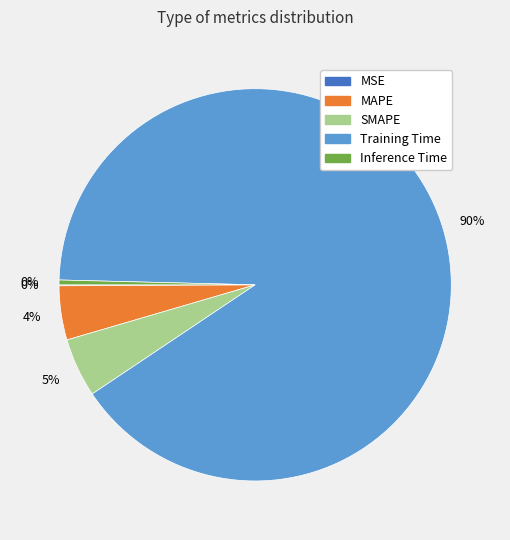

True or false: MAPE accounts for 4% of the total.

True